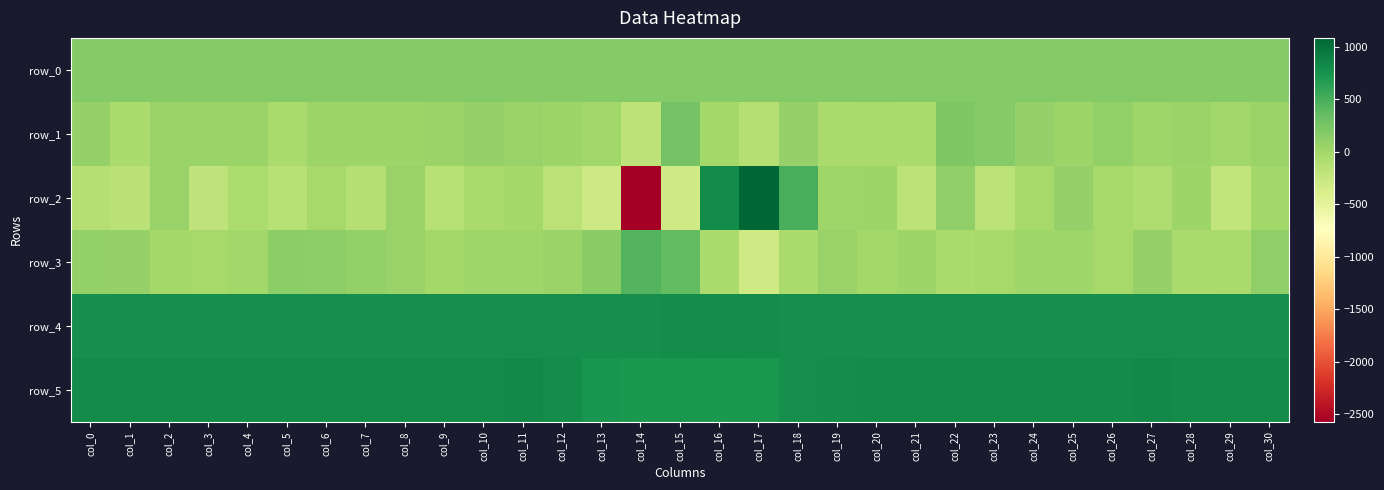

At col_13, list the series in order from smallest to largest.

row_2, row_1, row_3, row_0, row_5, row_4